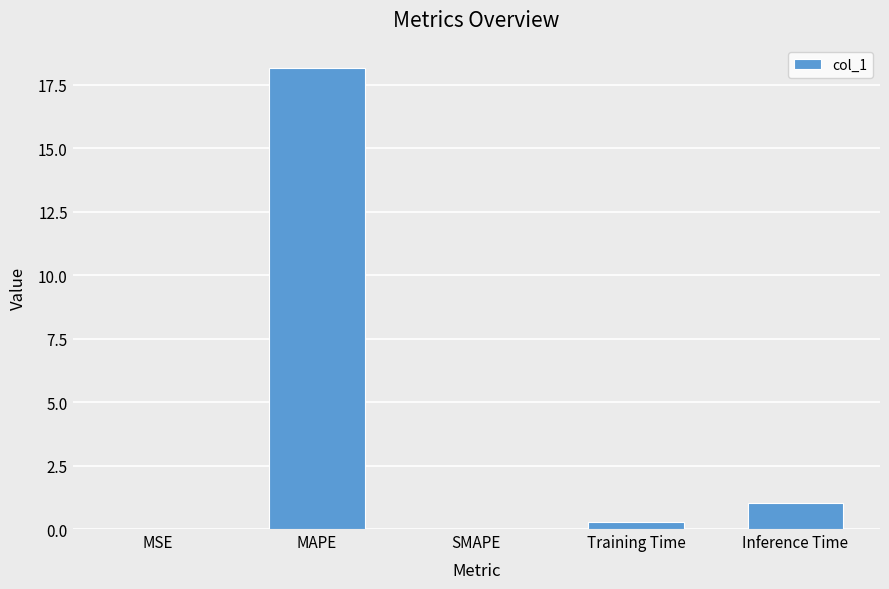

True or false: the data shows 0.0 at MSE.

True